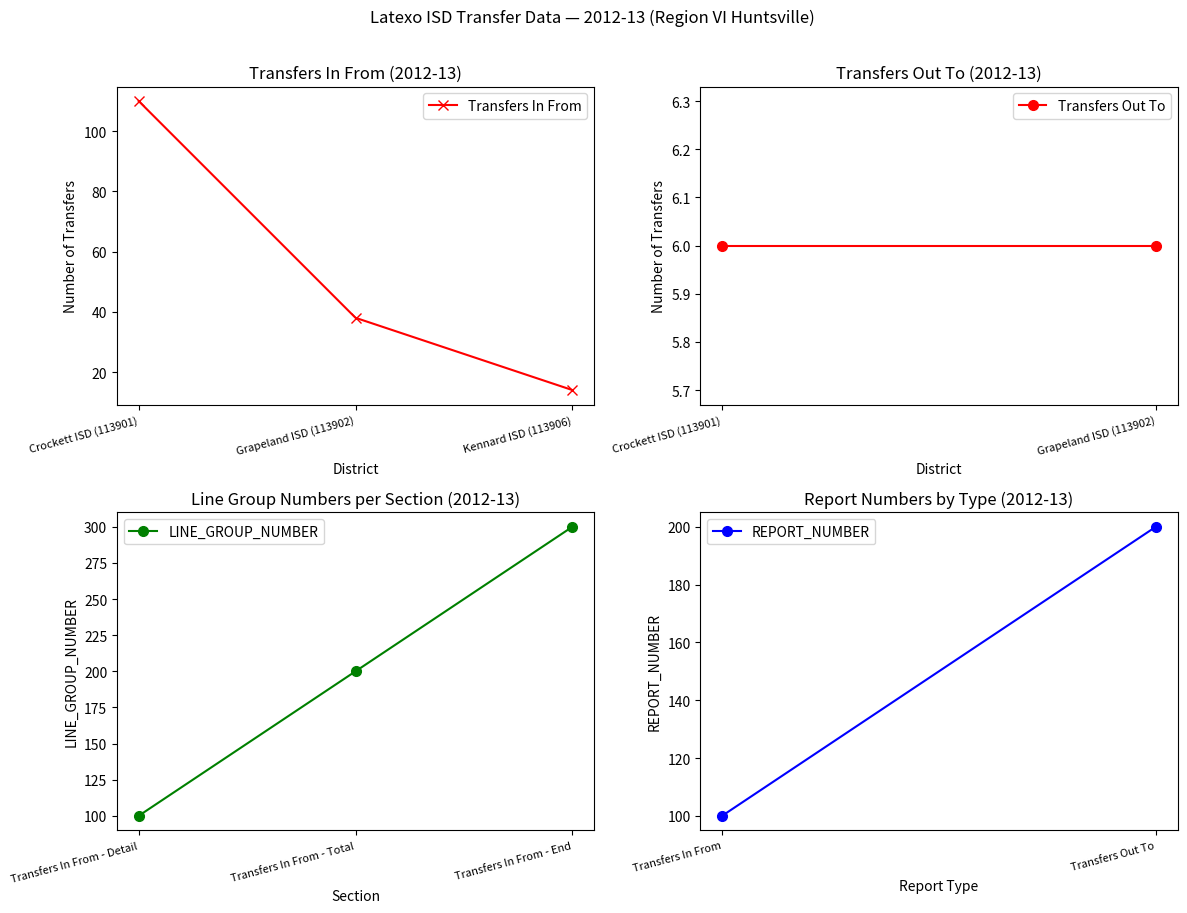

Approximately how many times larger is the value at Crockett ISD (113901) compared to Grapeland ISD (113902)?

2.9